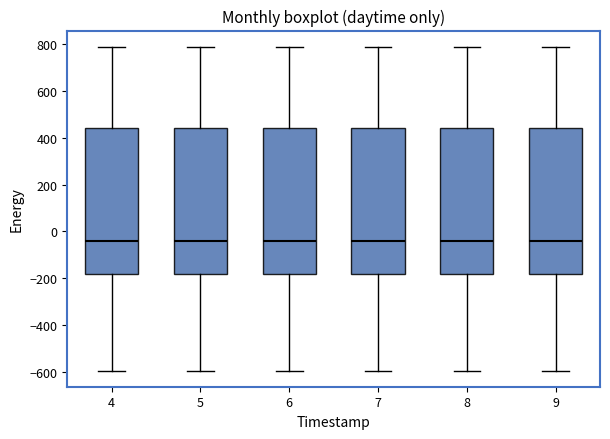

Where does the upper whisker of the box at x = 8 end on the y-axis? The values are not printed on the chart, so give them approximately, as read against the axis.

780